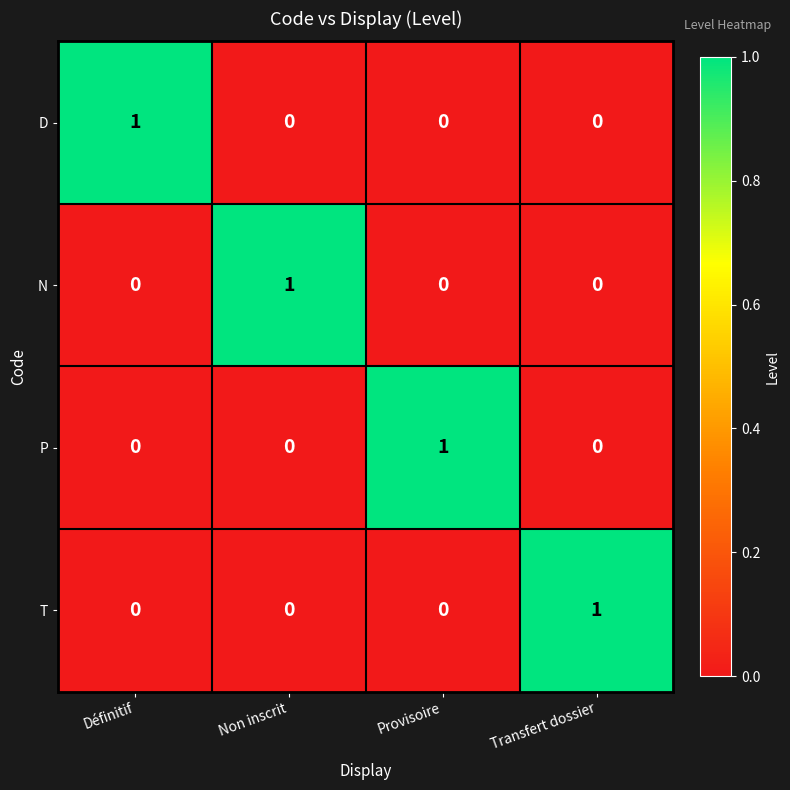

How many D values are between 0 and 1?

4